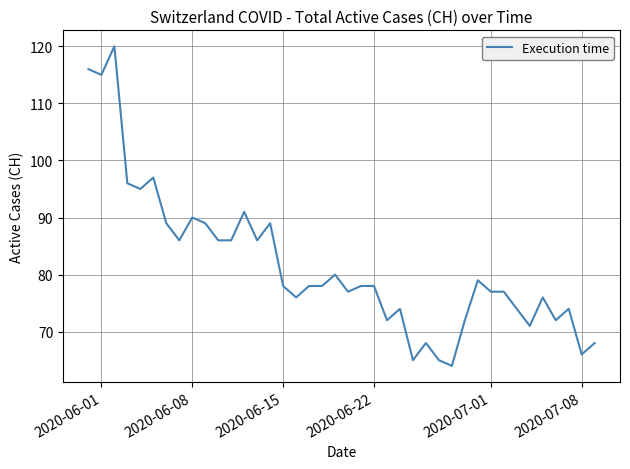

What is the minimum value shown in the chart?

64